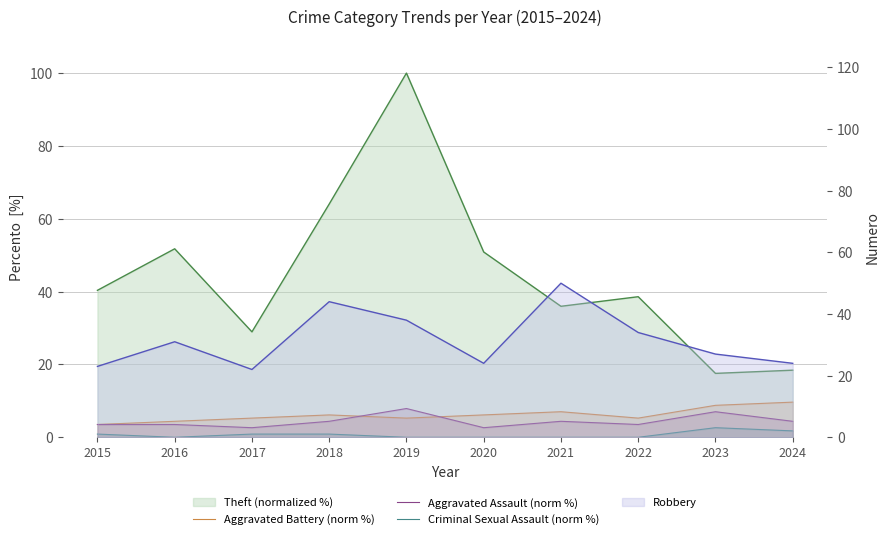

True or false: Aggravated Battery (norm %) and Criminal Sexual Assault (norm %) cross at least once.

False